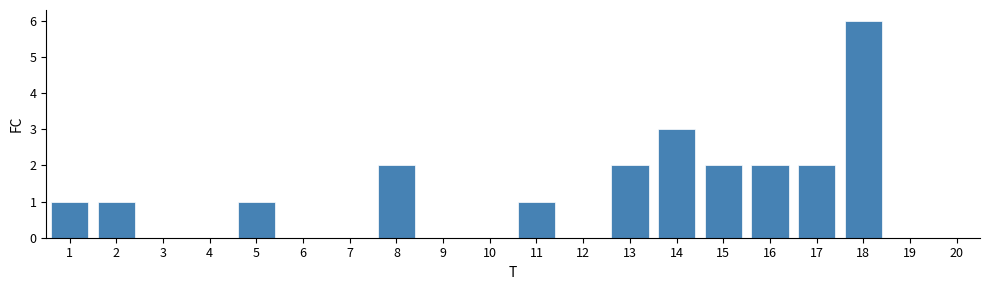

Reading left to right, what are all the values shown in this chart?

1=1	2=1	3=0	4=0	5=1	6=0	7=0	8=2	9=0	10=0	11=1	12=0	13=2	14=3	15=2	16=2	17=2	18=6	19=0	20=0